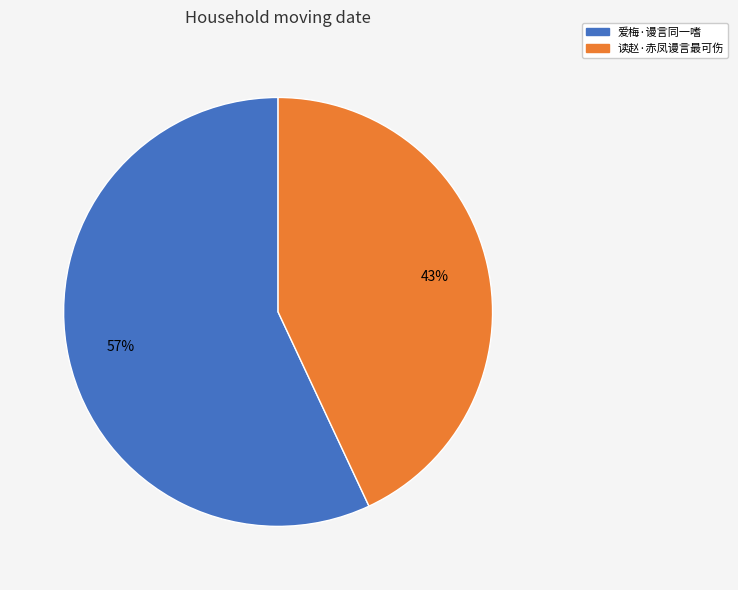

What is the majority slice?

爱梅·谩言同一嗜